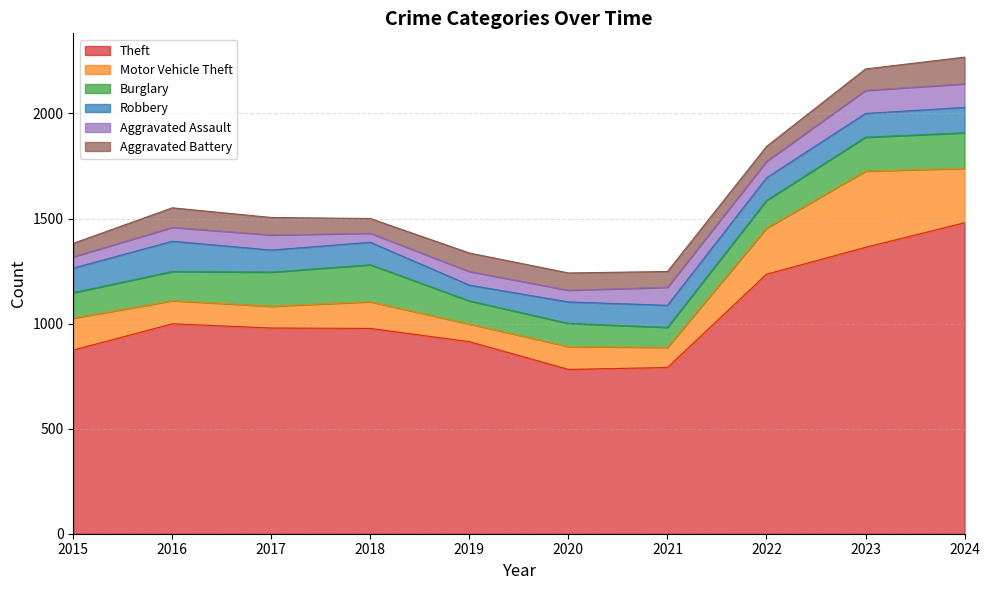

The value of Theft at 2019 is 914. True or false?

True